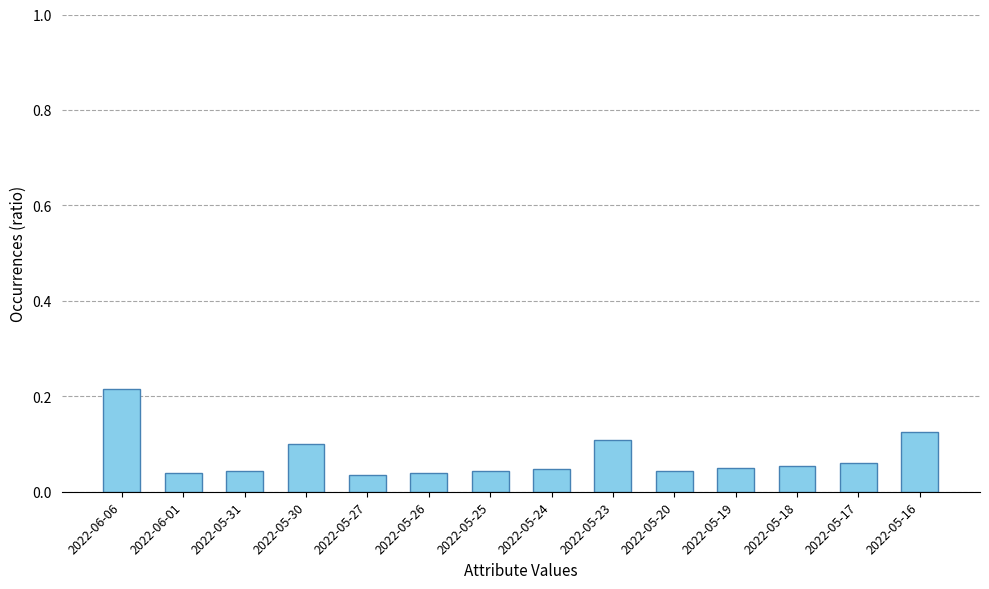

How many bars are there in total?

14